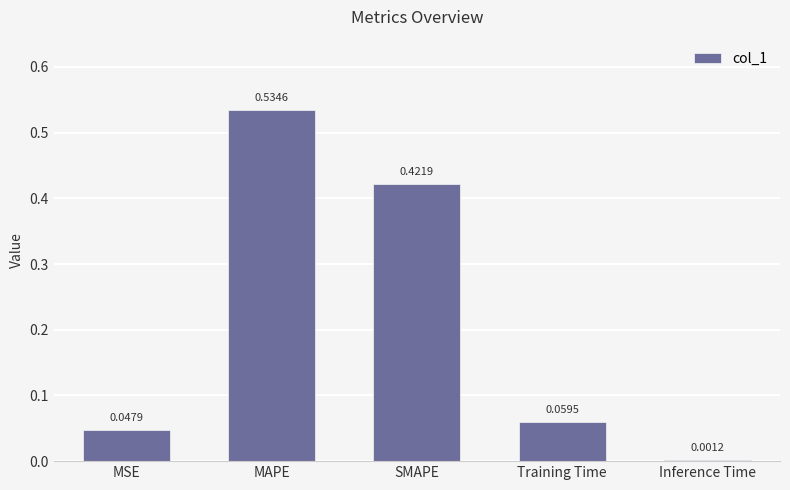

What is the change in value from MAPE to Training Time?

-0.5